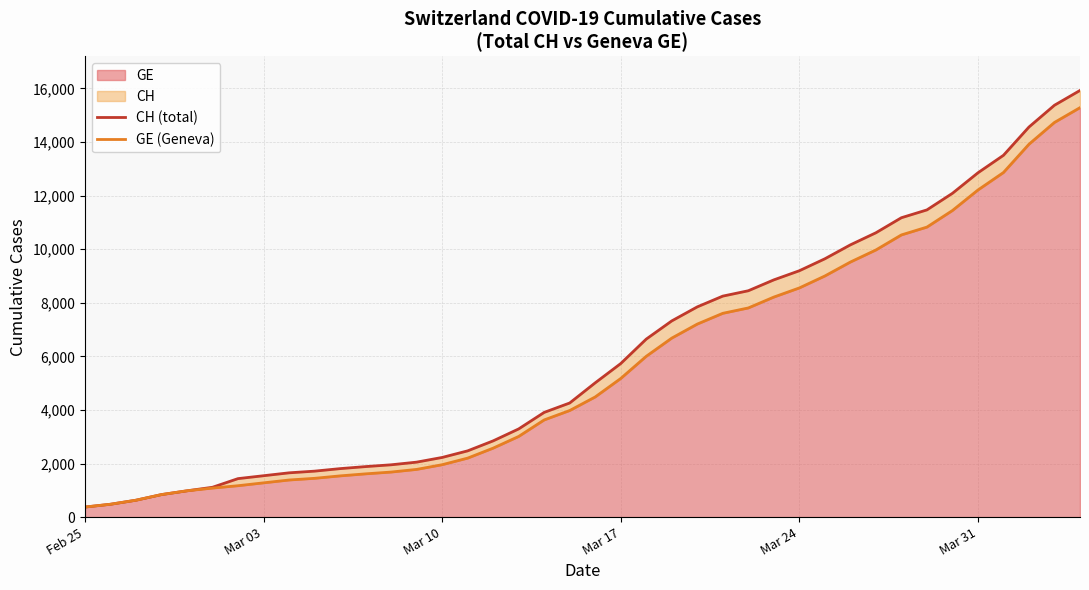

What is the lowest value of the GE series?

375